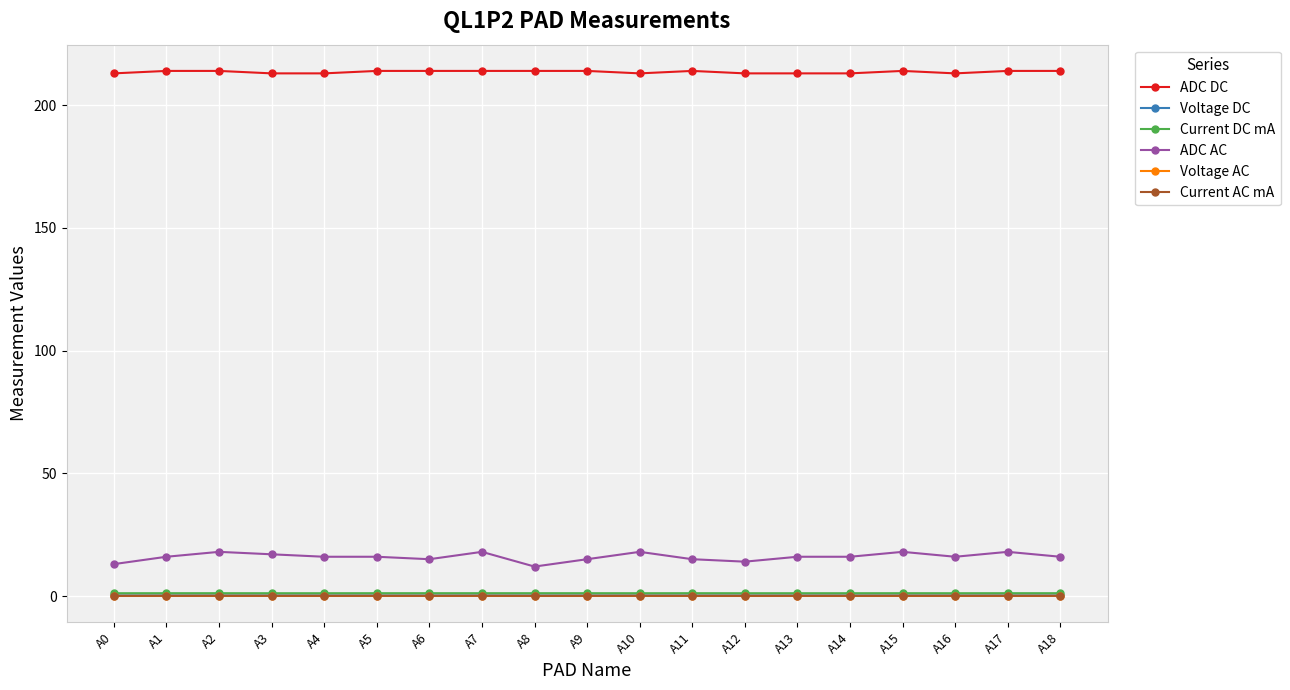

The value of Current AC mA at A13 is 0.1. True or false?

True